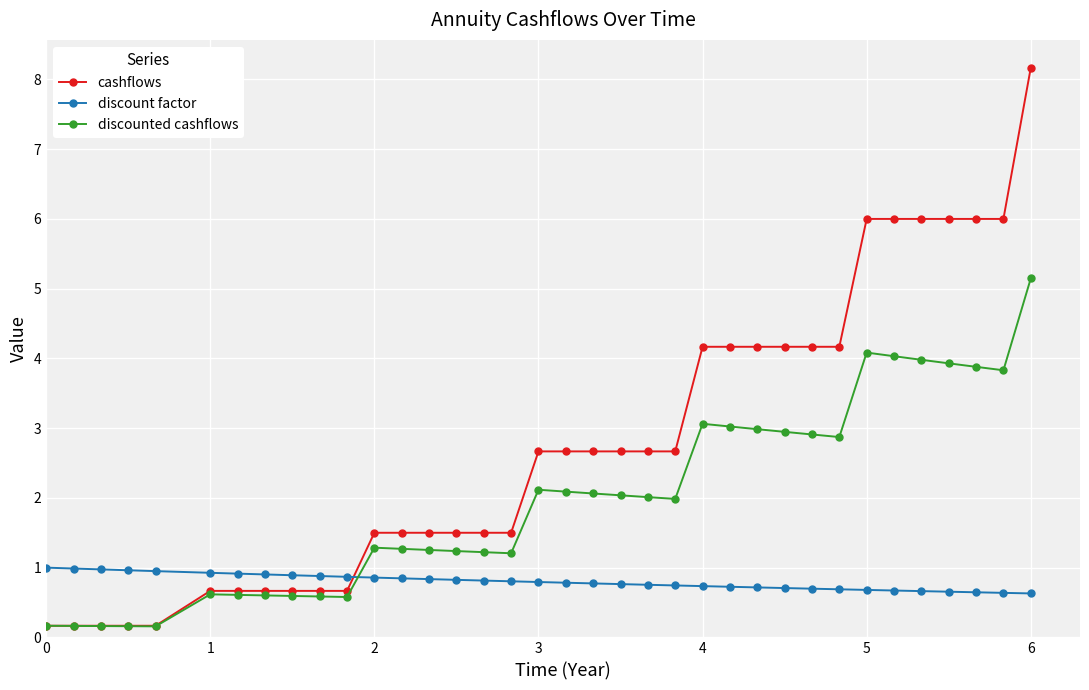

List the series in order of their peak value, lowest first.

discount factor, discounted cashflows, cashflows